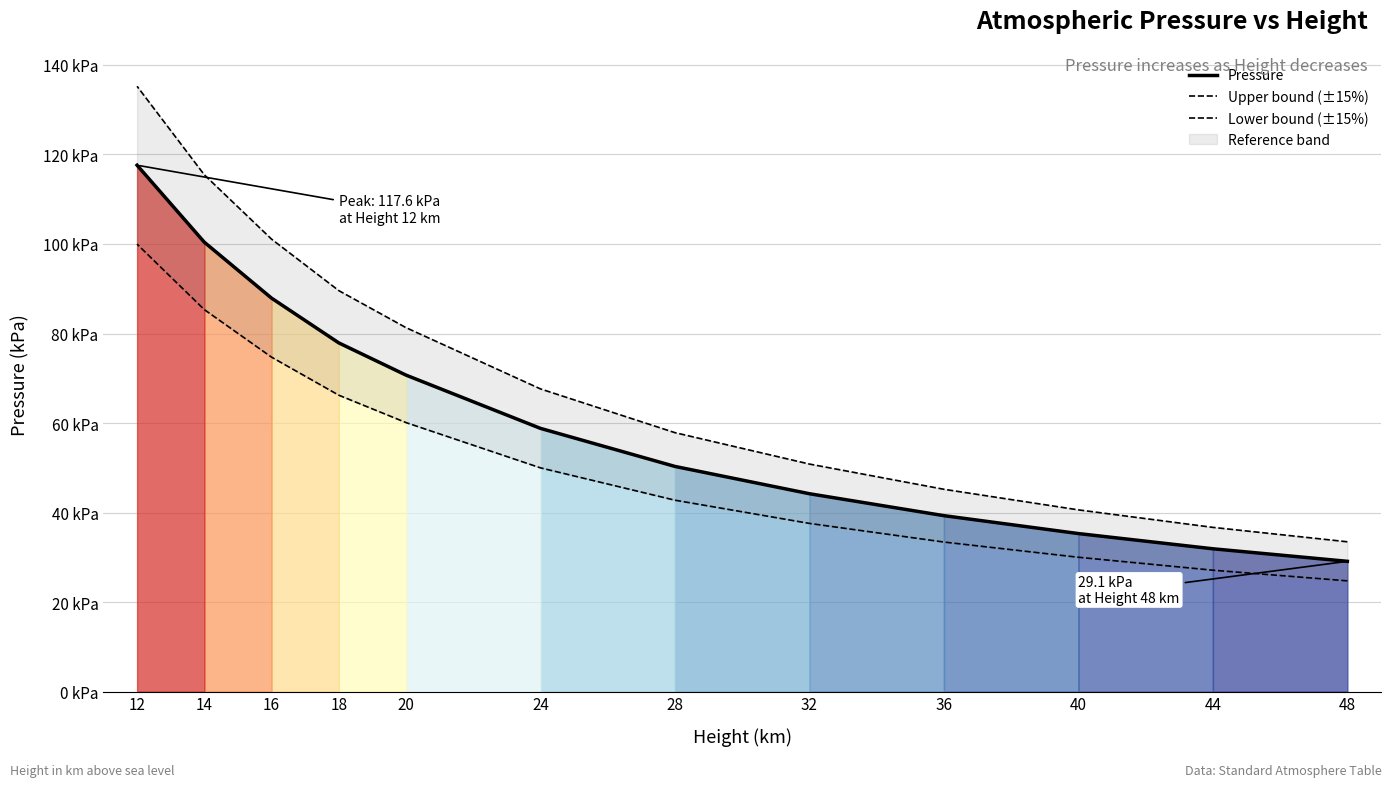

Rank the series by their average value, from lowest to highest.

Lower bound (±15%), Pressure, Upper bound (±15%)